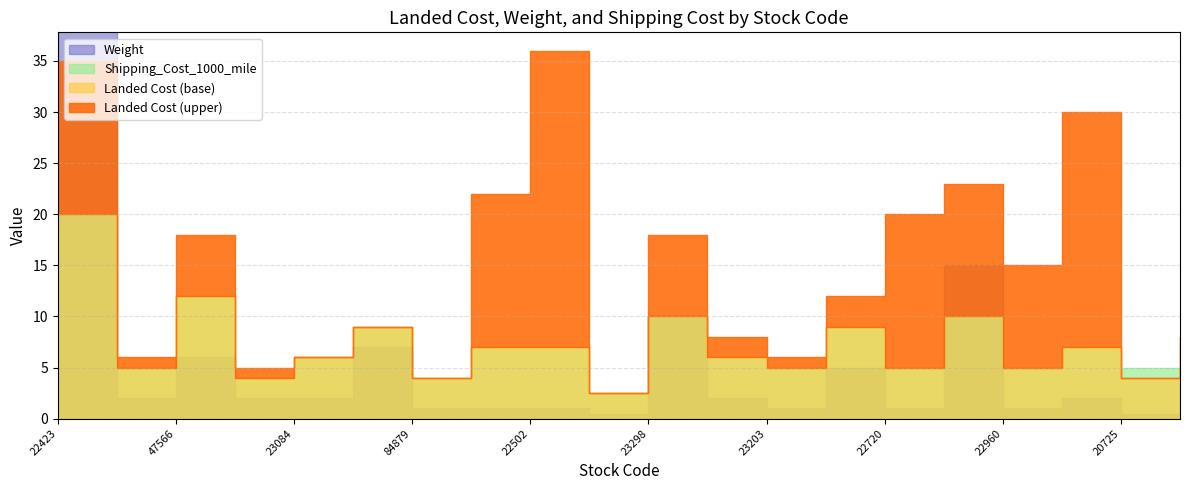

What is the average value of the Weight series?

5.0